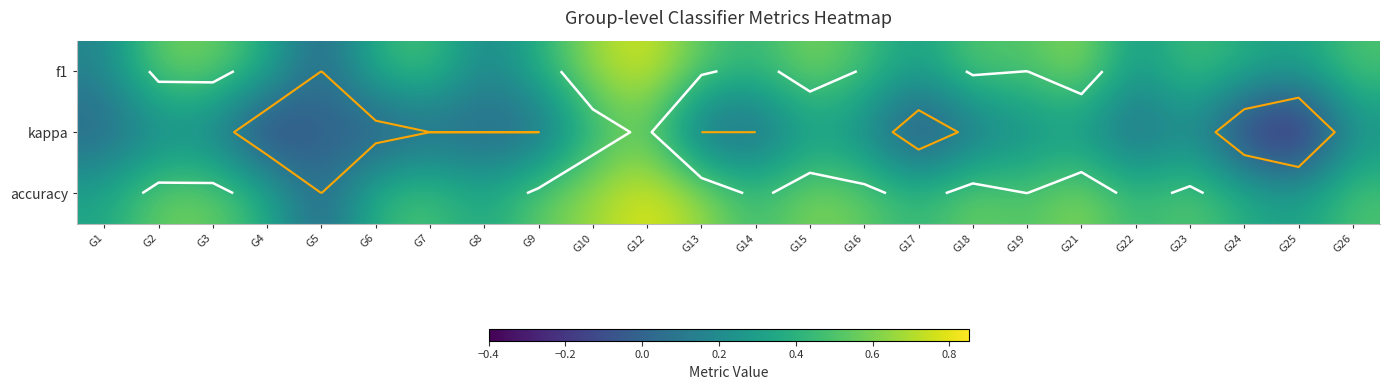

At which category is the sum across all series the highest?

G12